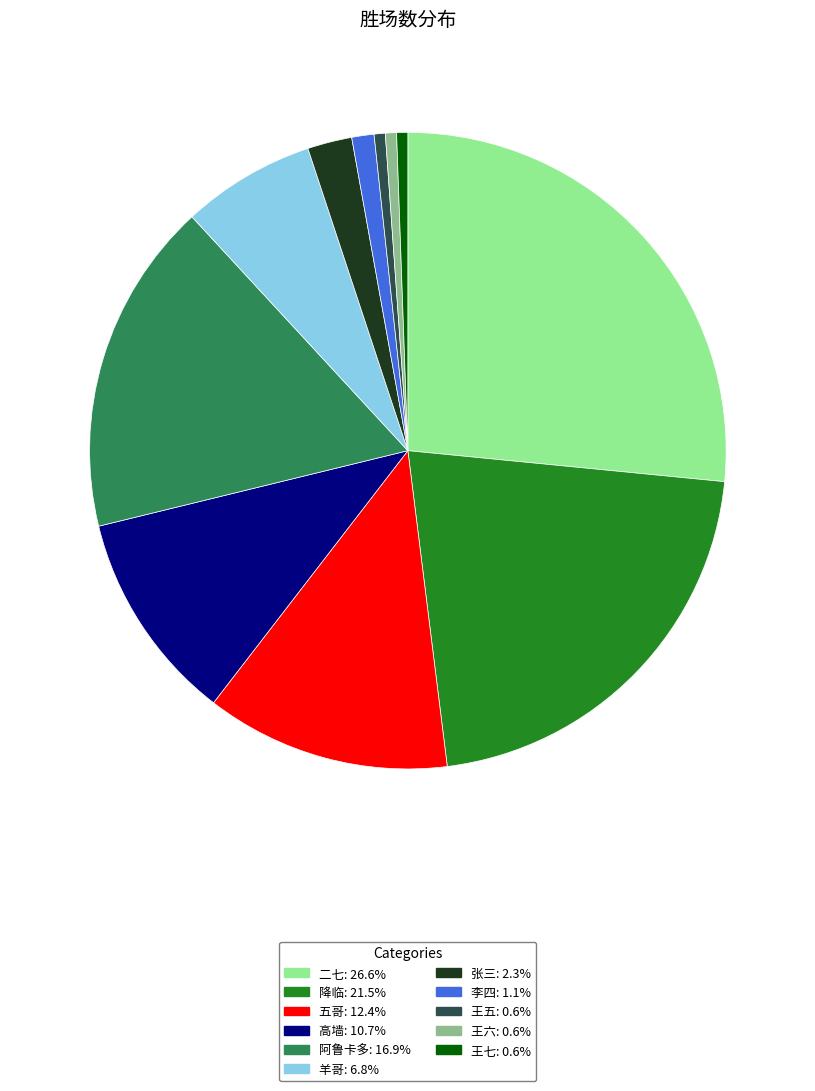

Approximately how many times larger is the value at 李四: 1.1% compared to 张三: 2.3%?

0.5